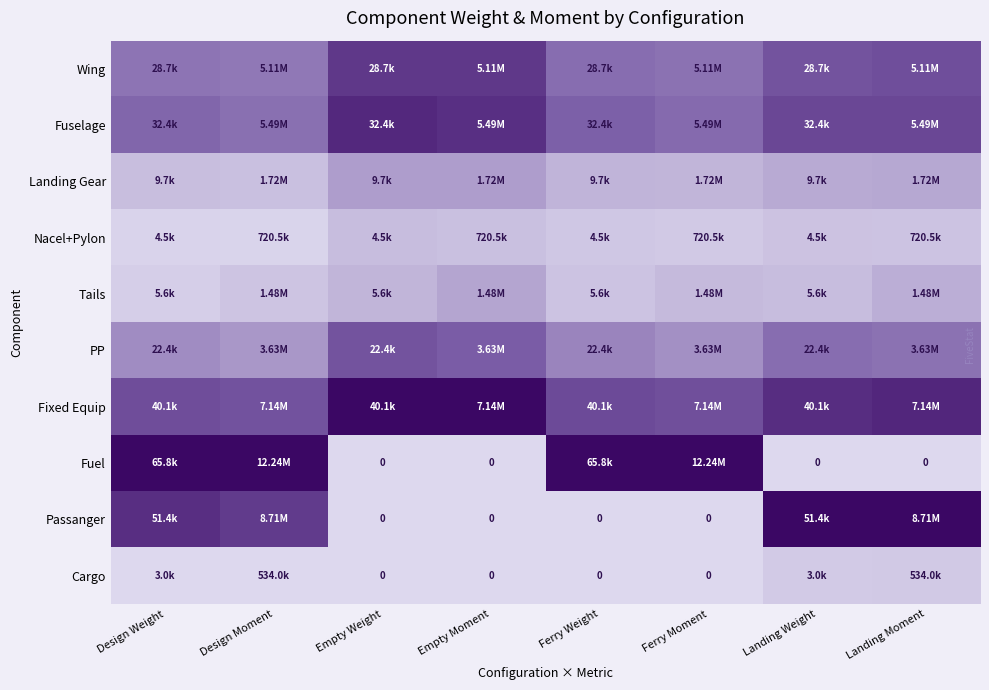

Between Empty Weight and Ferry Weight, which is larger?

Empty Weight